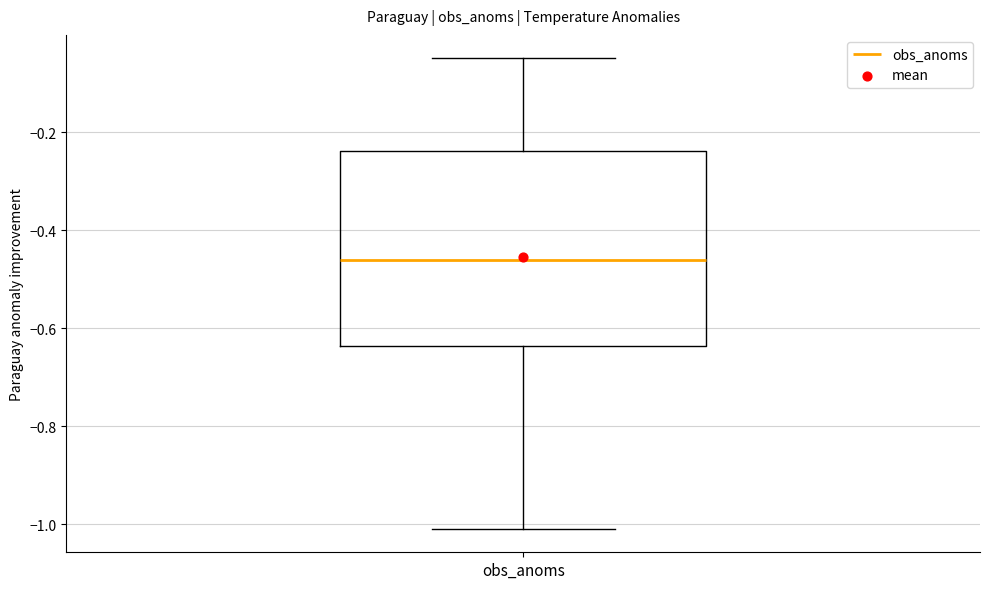

Read this box plot against the y-axis: the position of the median line, the range covered by the box, and the ends of both whiskers. The values are not printed on the chart, so give them approximately, as read against the axis.

median -0.46, box -0.64 to -0.24, whiskers -1.00 to -0.04